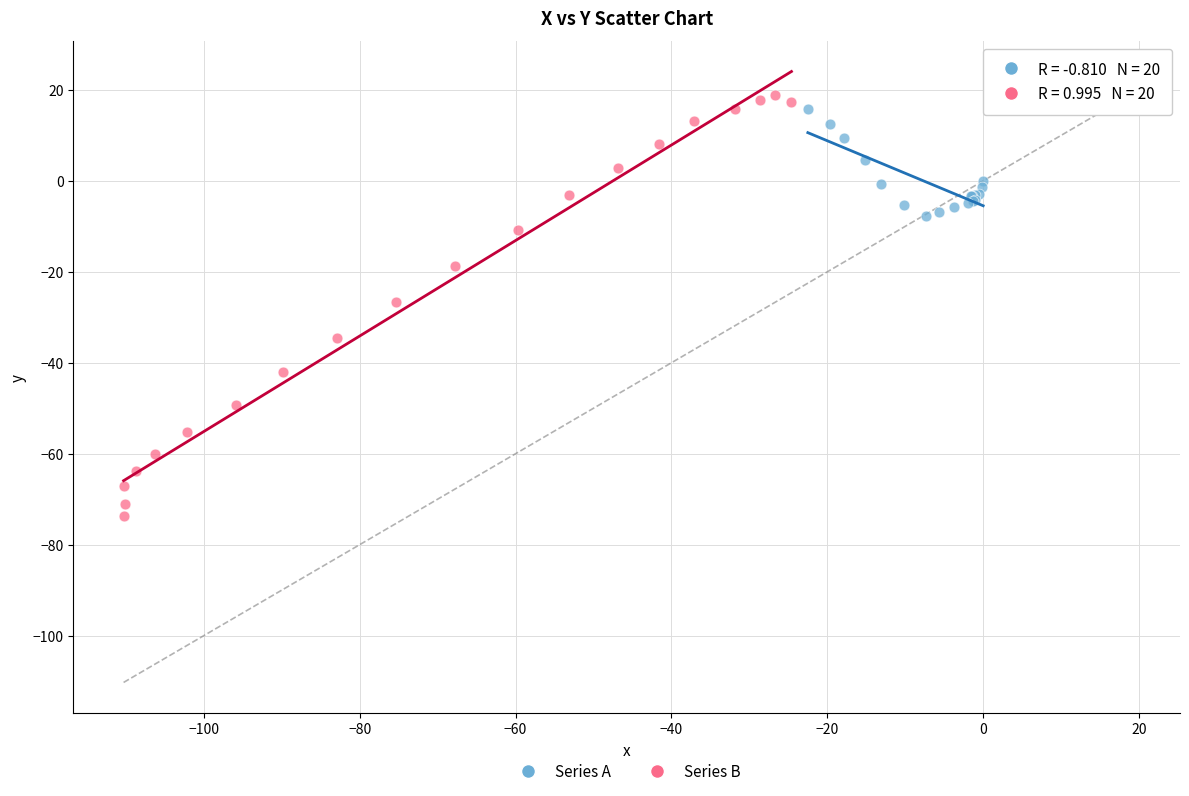

What are all the series names shown in the legend?

Series A, Series B